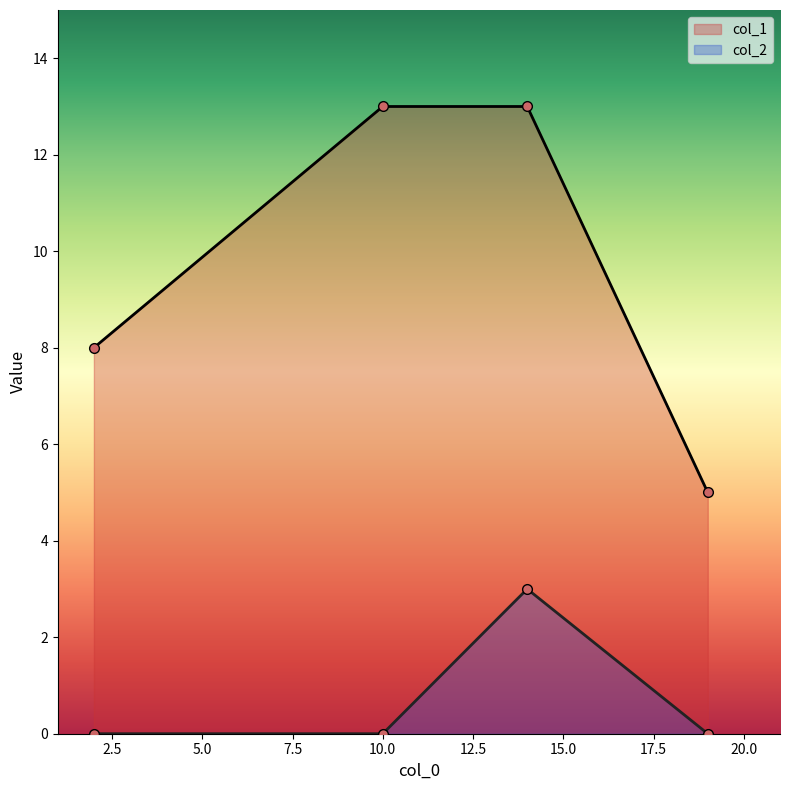

List the labels in order of col_2 value, largest first.

14, 2, 10, 19